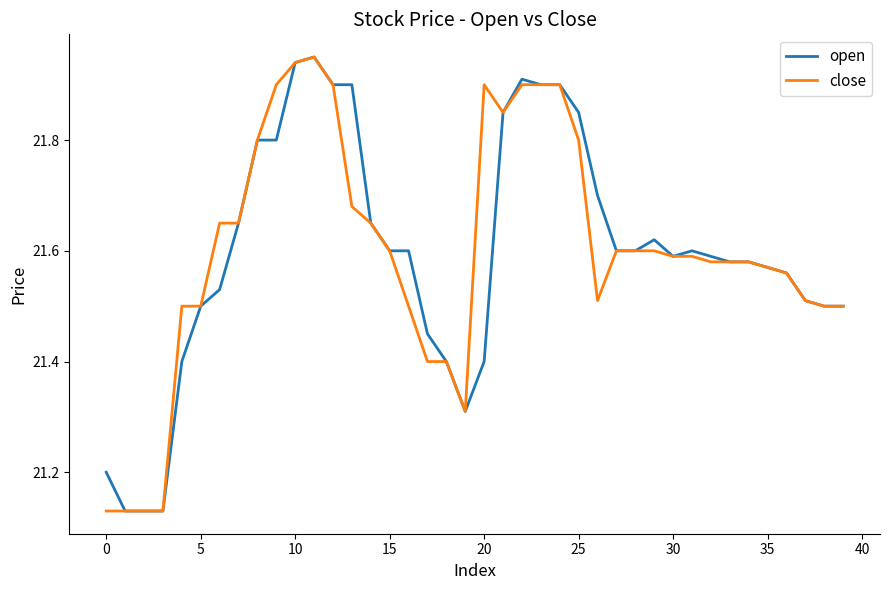

True or false: open and close cross at least once.

False